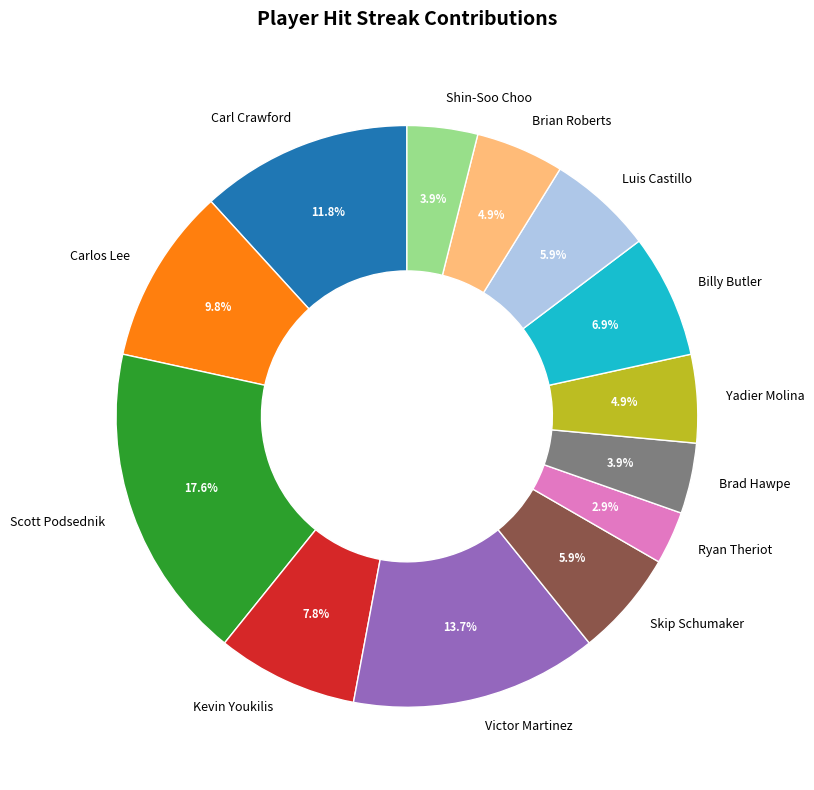

Does Brian Roberts represent more than half of the total?

No